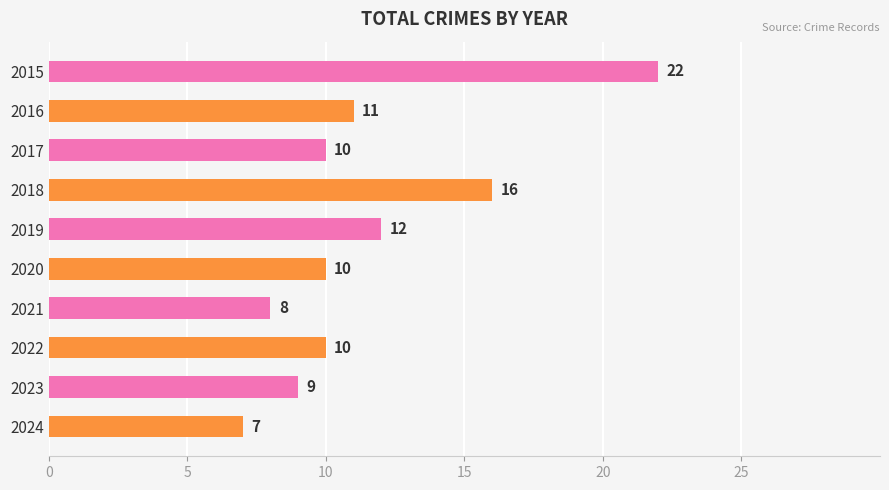

How many bars are there in total?

10